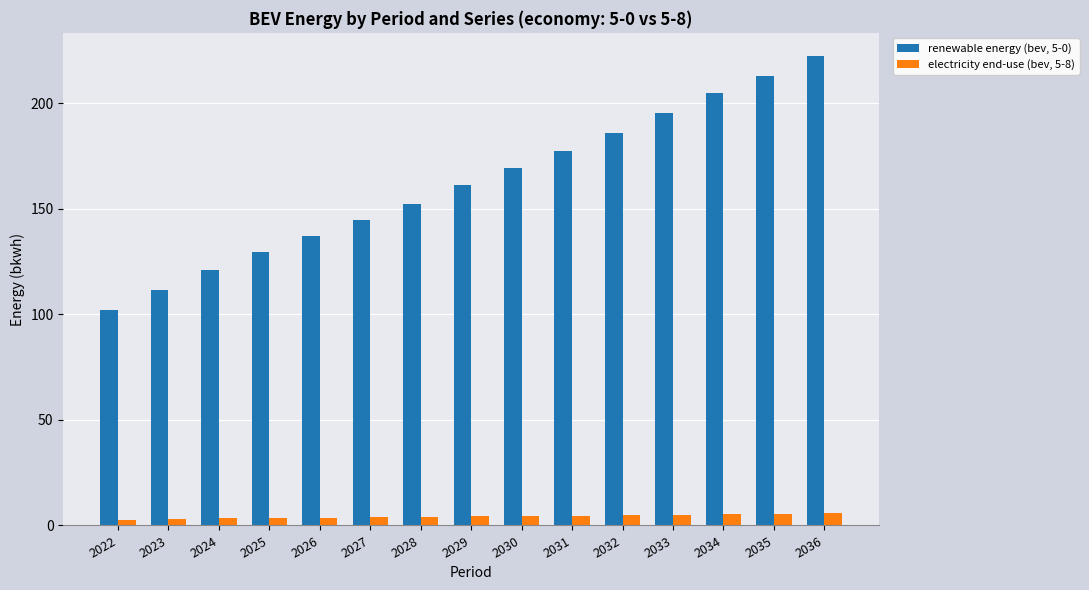

What is the difference between the renewable energy (bev, 5-0) values at 2023 and 2026?

25.4